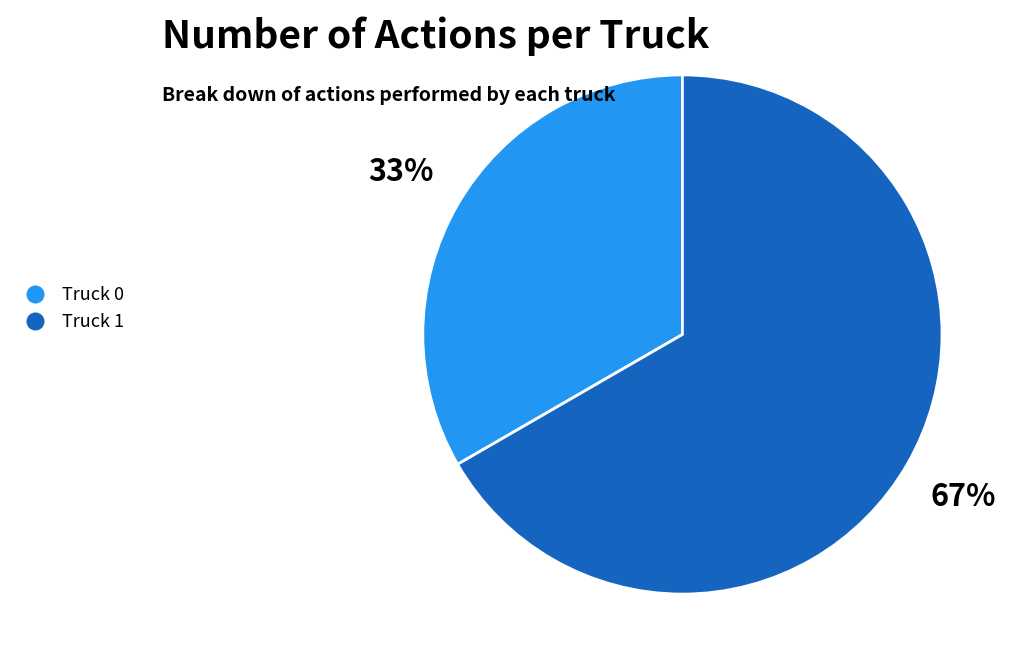

Which category has the smallest portion of the pie?

Truck 0